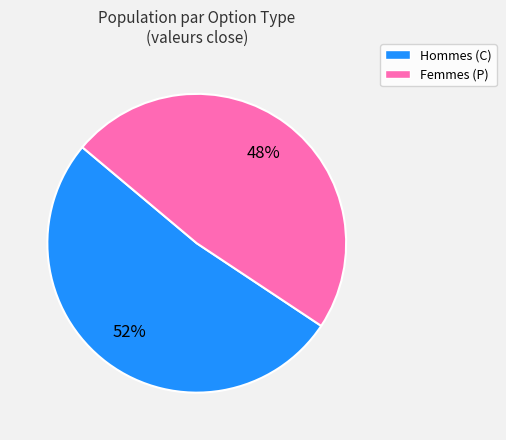

Between Hommes (C) and Femmes (P), which is larger?

Hommes (C)